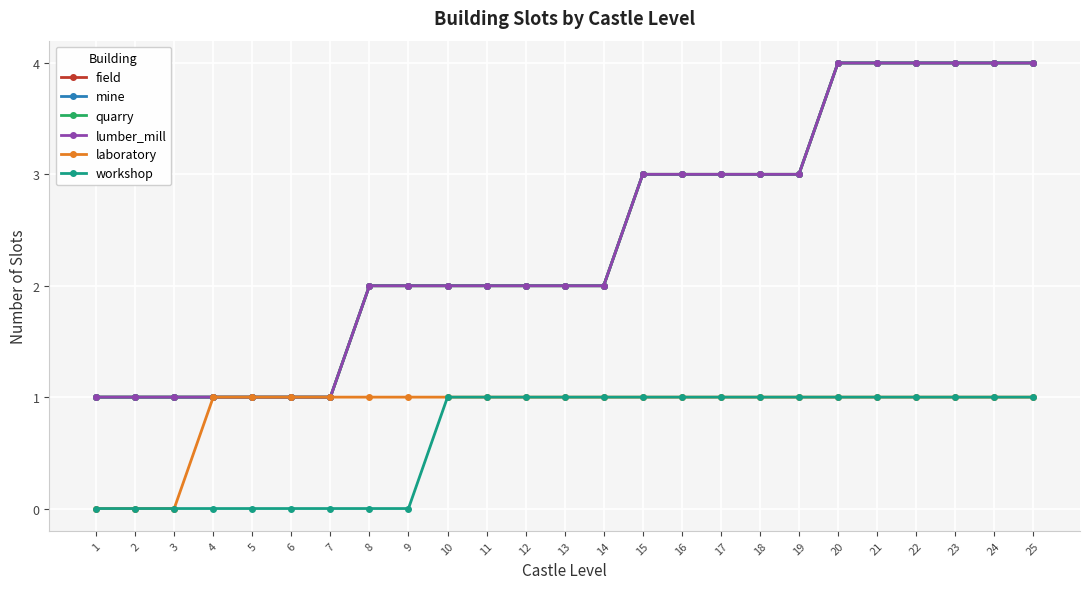

What is the maximum value for quarry?

4